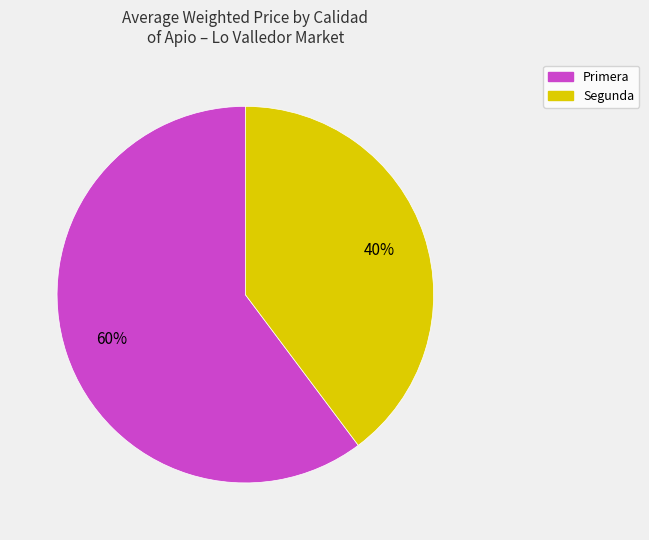

Count the number of slices in the pie.

2